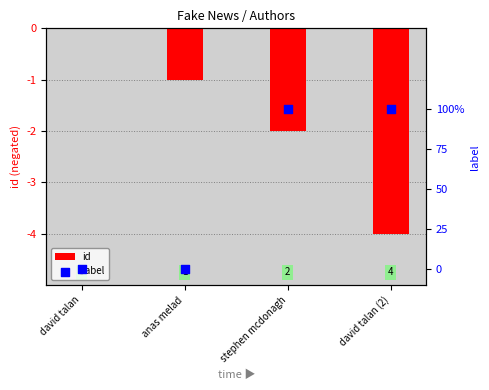

At how many categories does at least one series exceed 0?

2